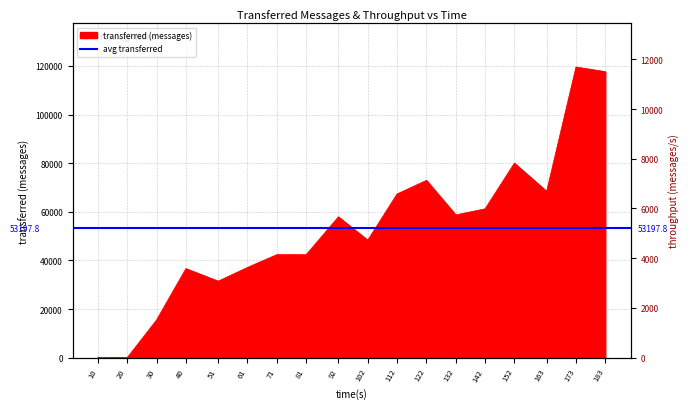

What is the difference between the highest and lowest values at 30?

13977